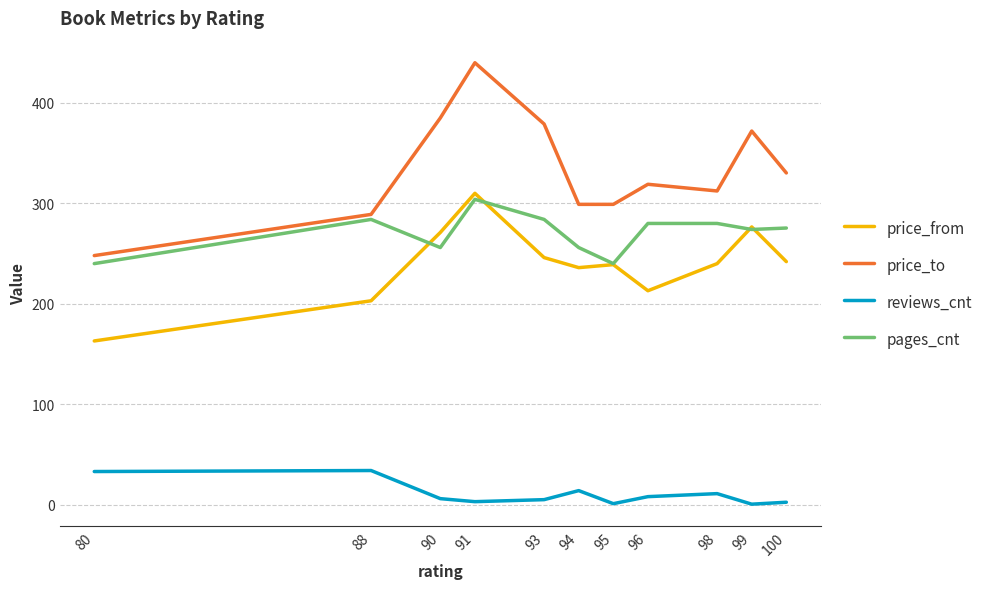

Count the number of categories in the chart.

11